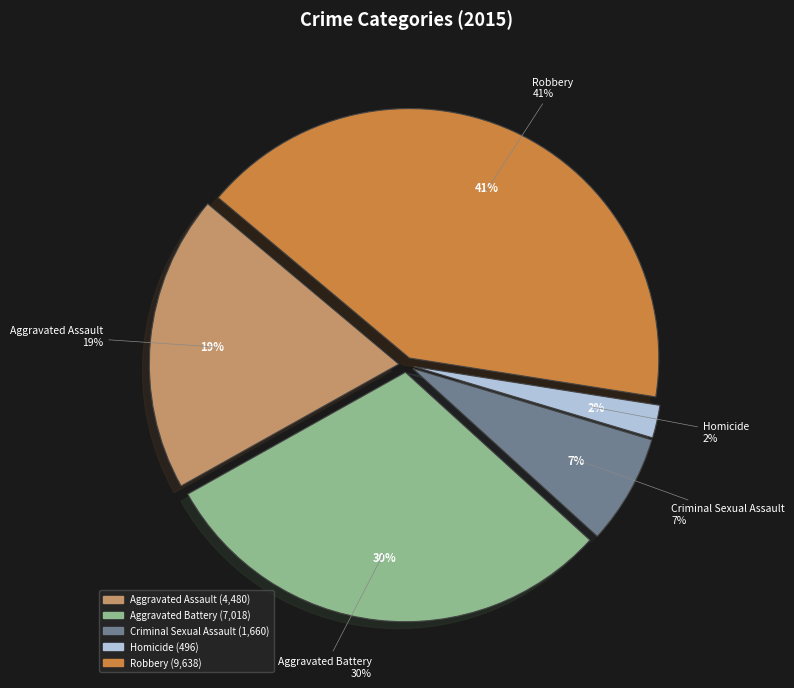

Between Homicide and Aggravated Assault, which is larger?

Aggravated Assault